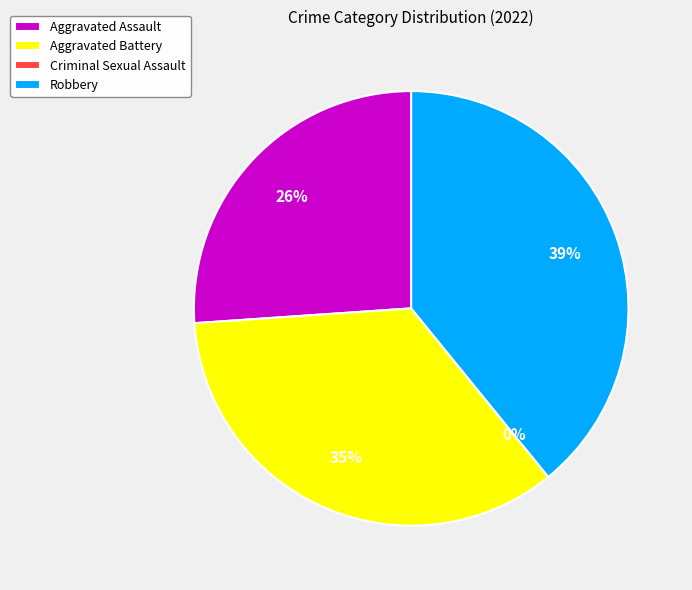

Is it true that Aggravated Battery is 35% of the pie?

True